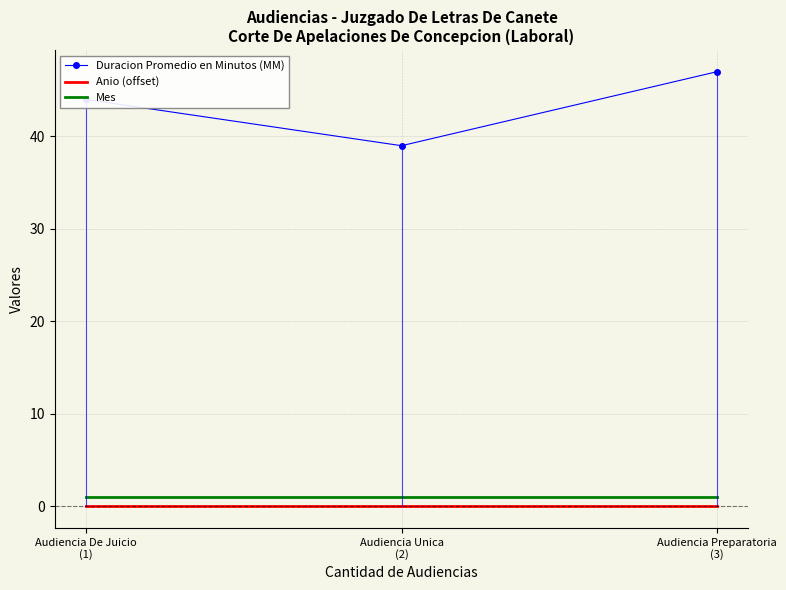

What is the minimum value for Mes?

1